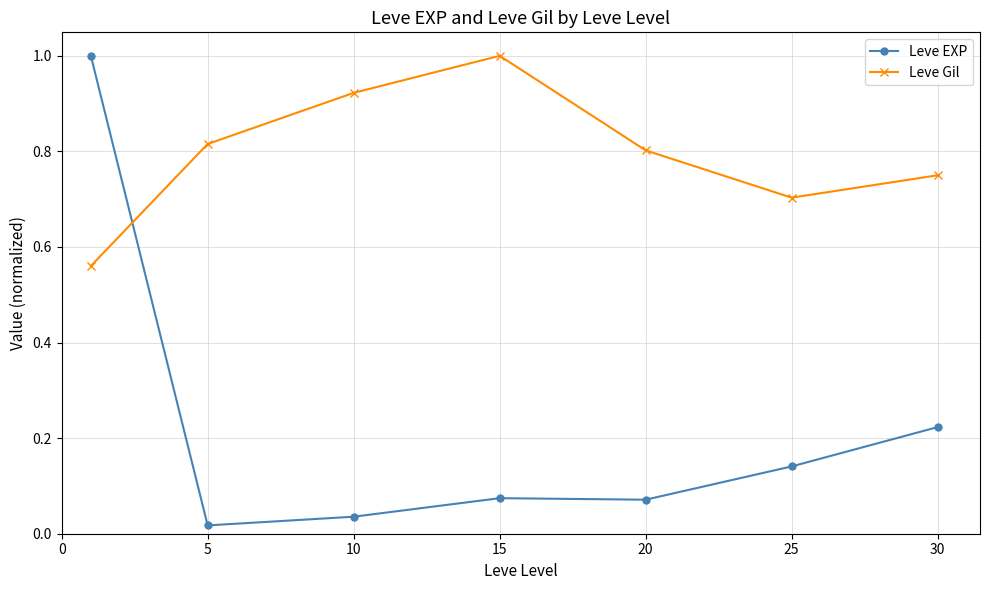

At how many categories does at least one series exceed 0?

7